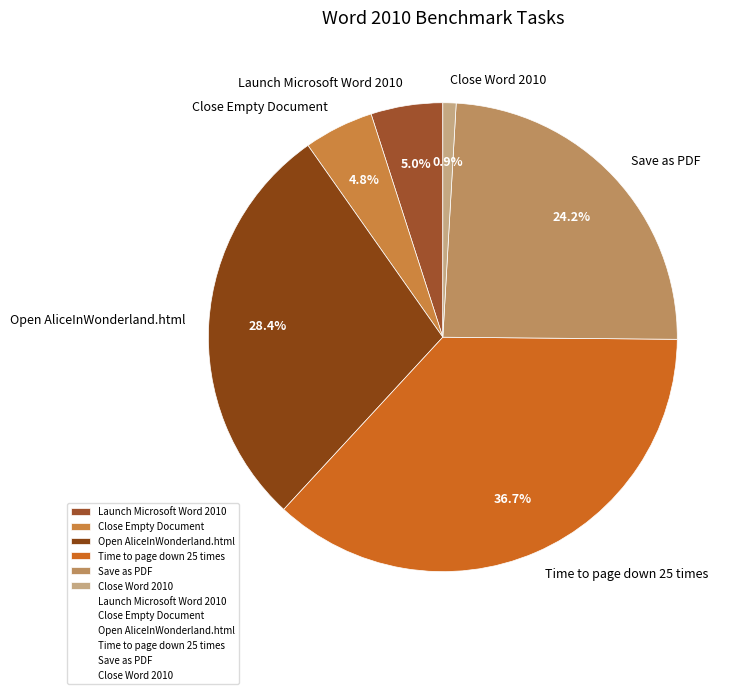

Which category has the smallest portion of the pie?

Close Word 2010